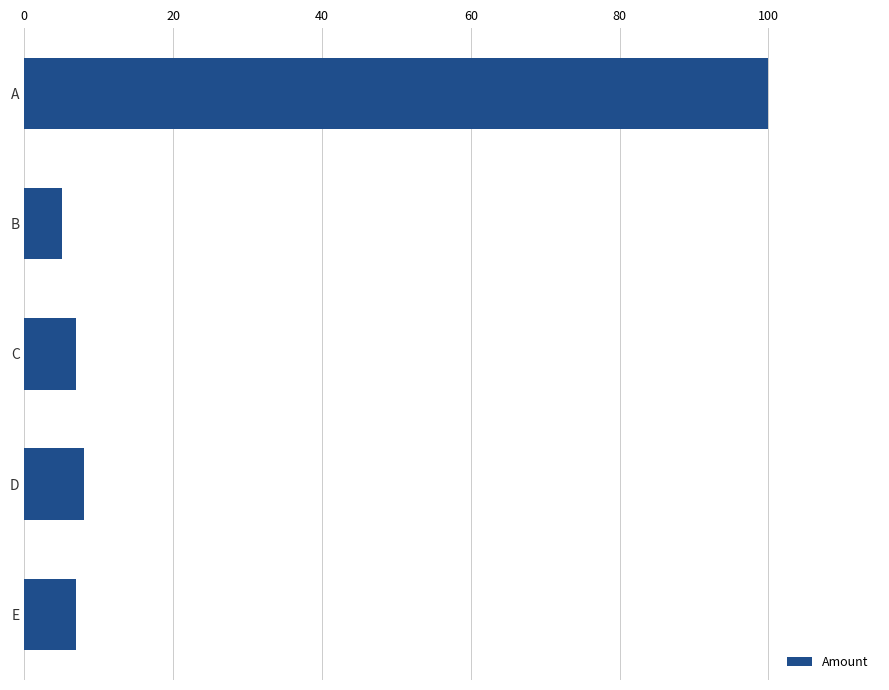

The chart shows a value of 100 at A. True or false?

True